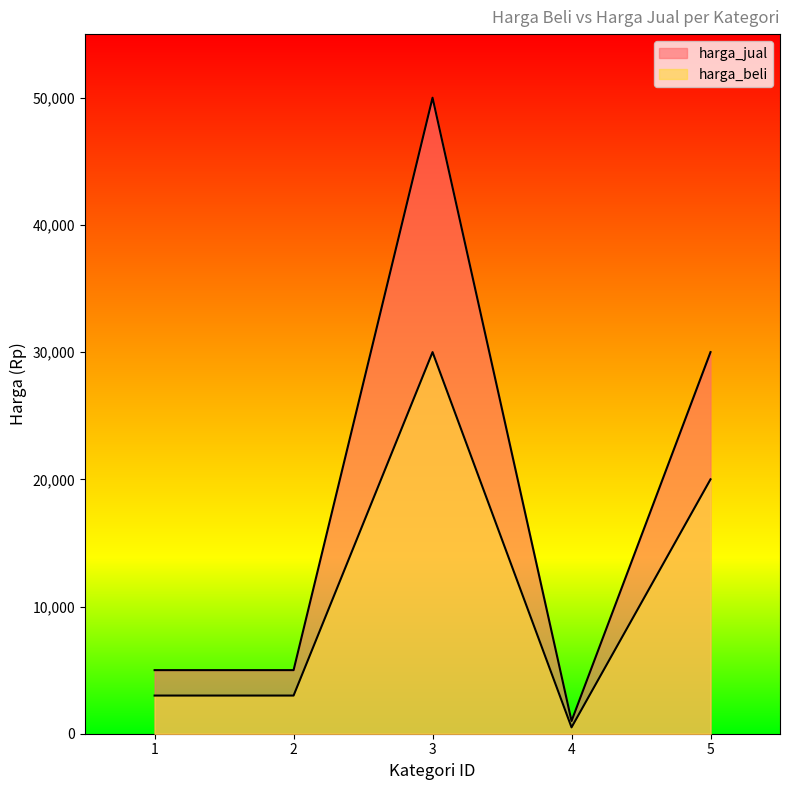

What is the difference between the second highest and minimum values in the harga_jual series?

29000